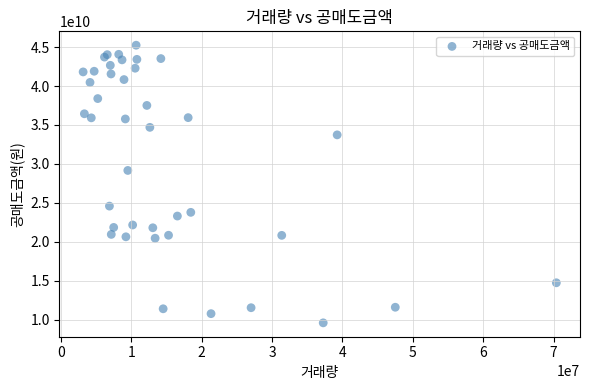

What Y value in the scatter plot is closest to 27422311345?

29166145200